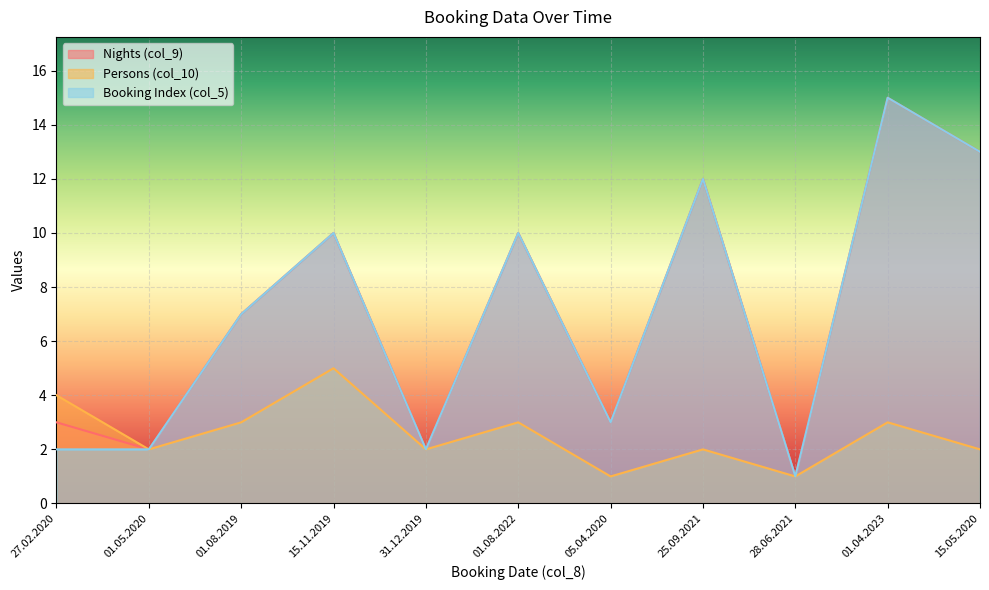

How many lines are shown in the chart?

3